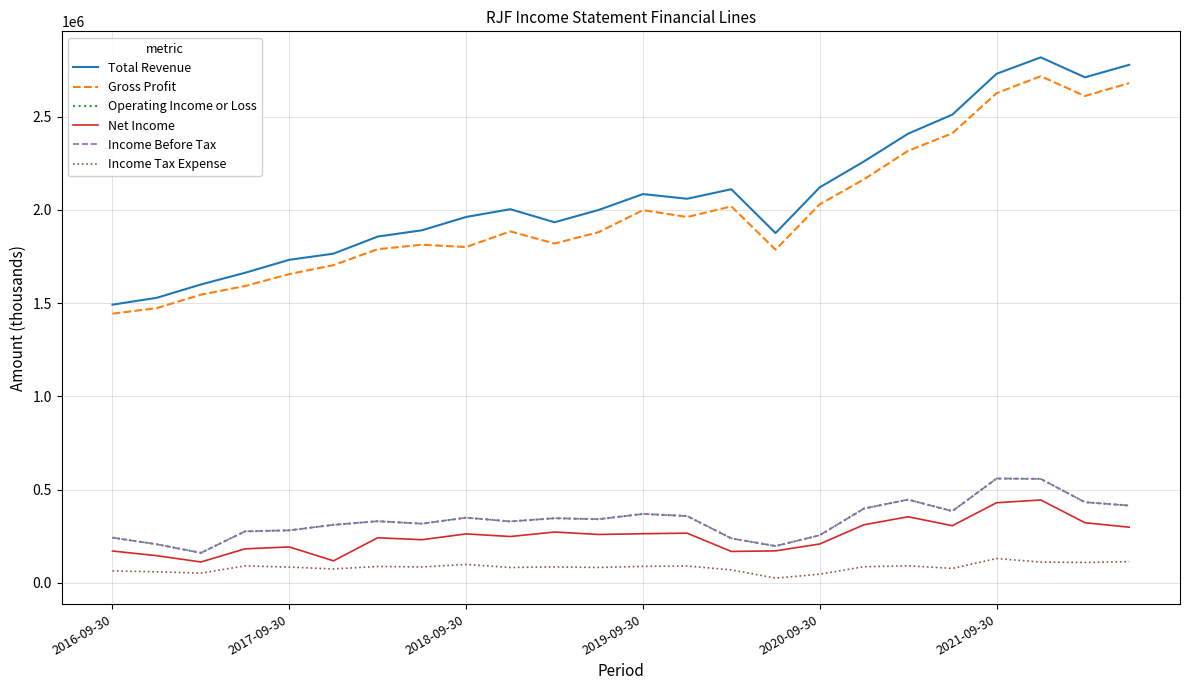

True or false: Income Tax Expense and Income Before Tax intersect in this chart.

False